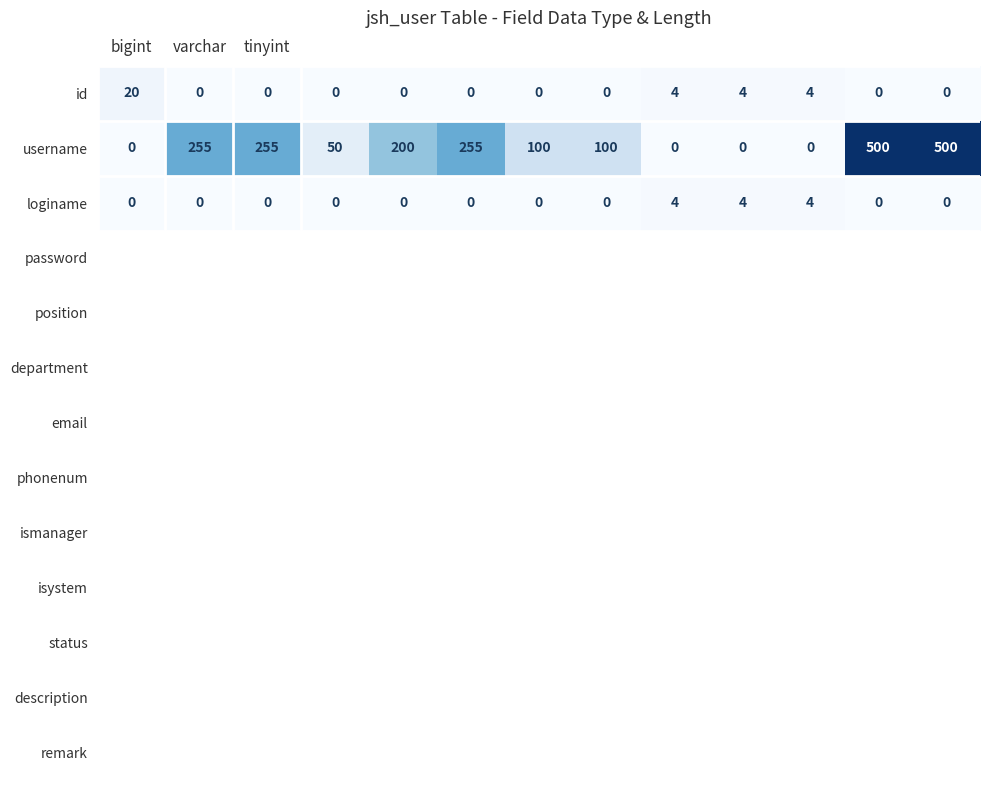

Rank the series by their maximum value, from highest to lowest.

username, id, loginame